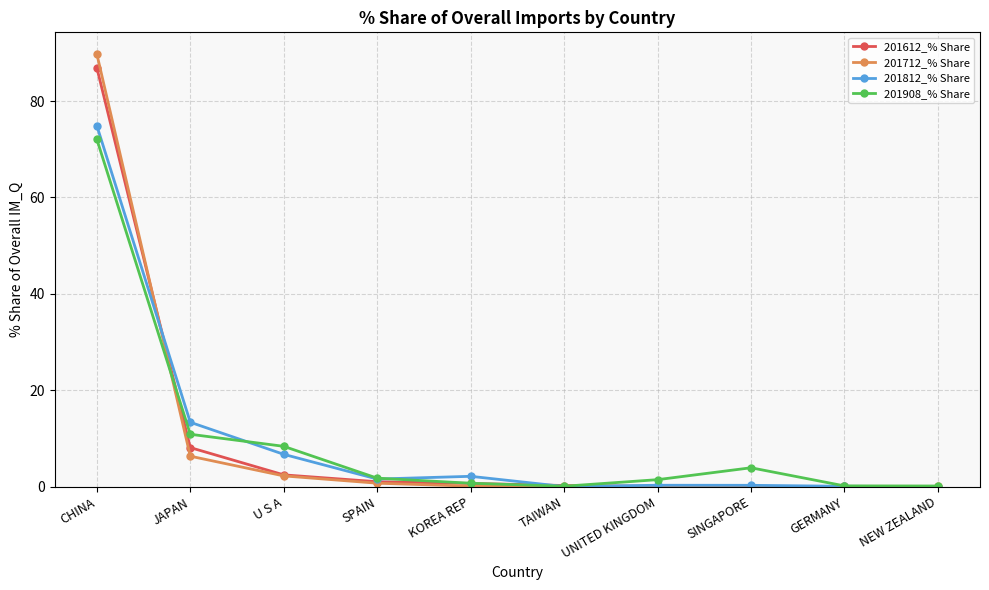

What is the maximum value shown in the chart?

89.8